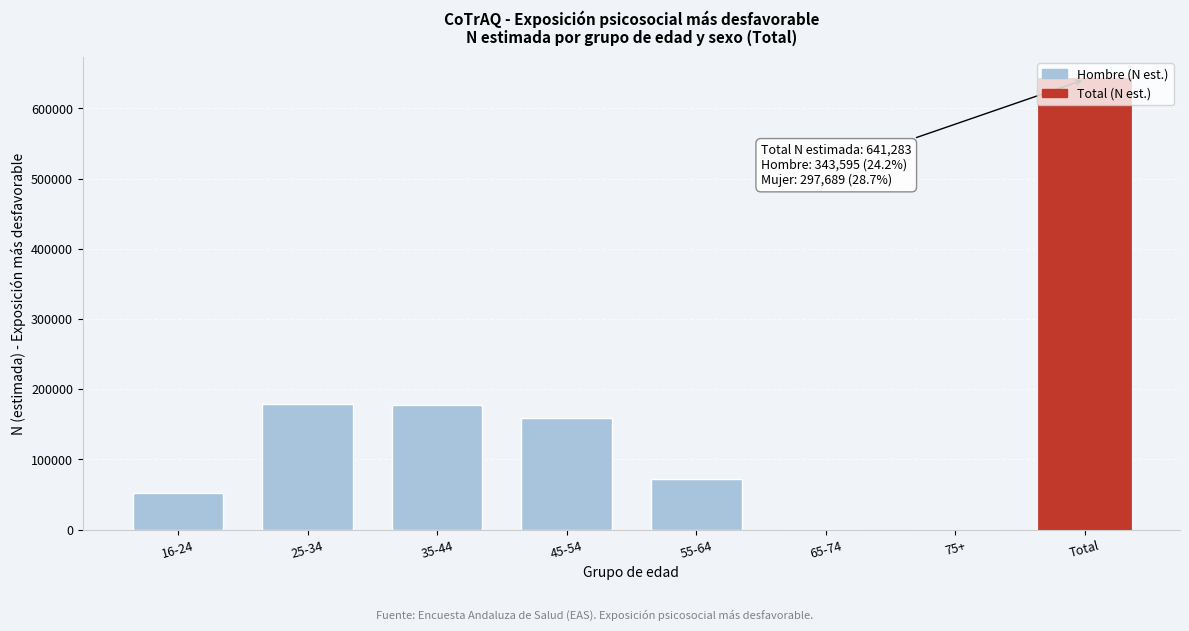

Read the value at Total.

641283